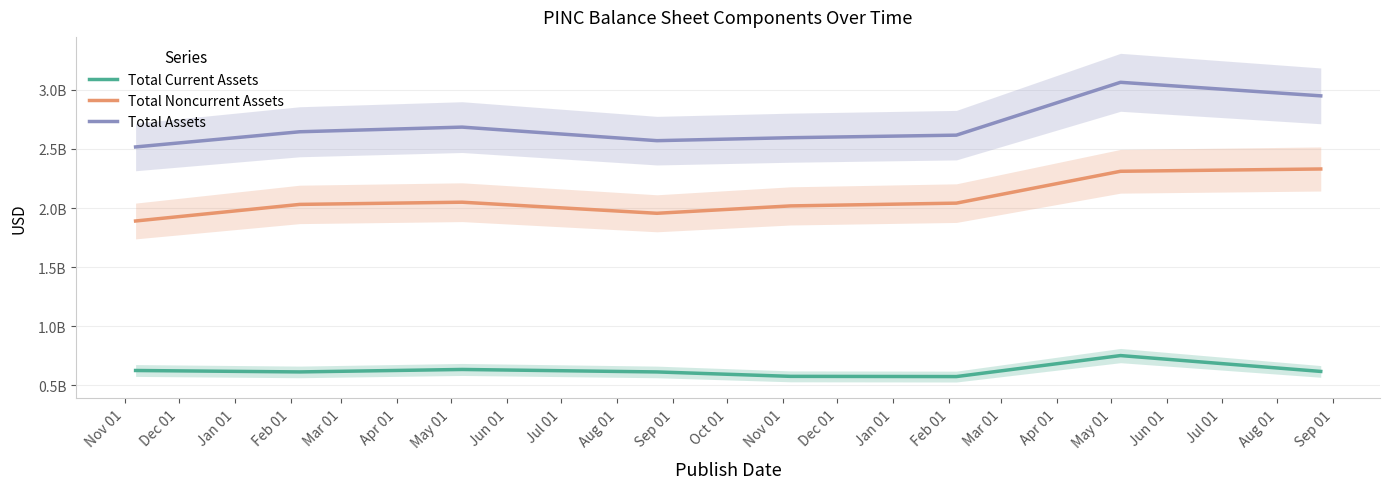

True or false: Total Noncurrent Assets and Total Assets cross at least once.

False